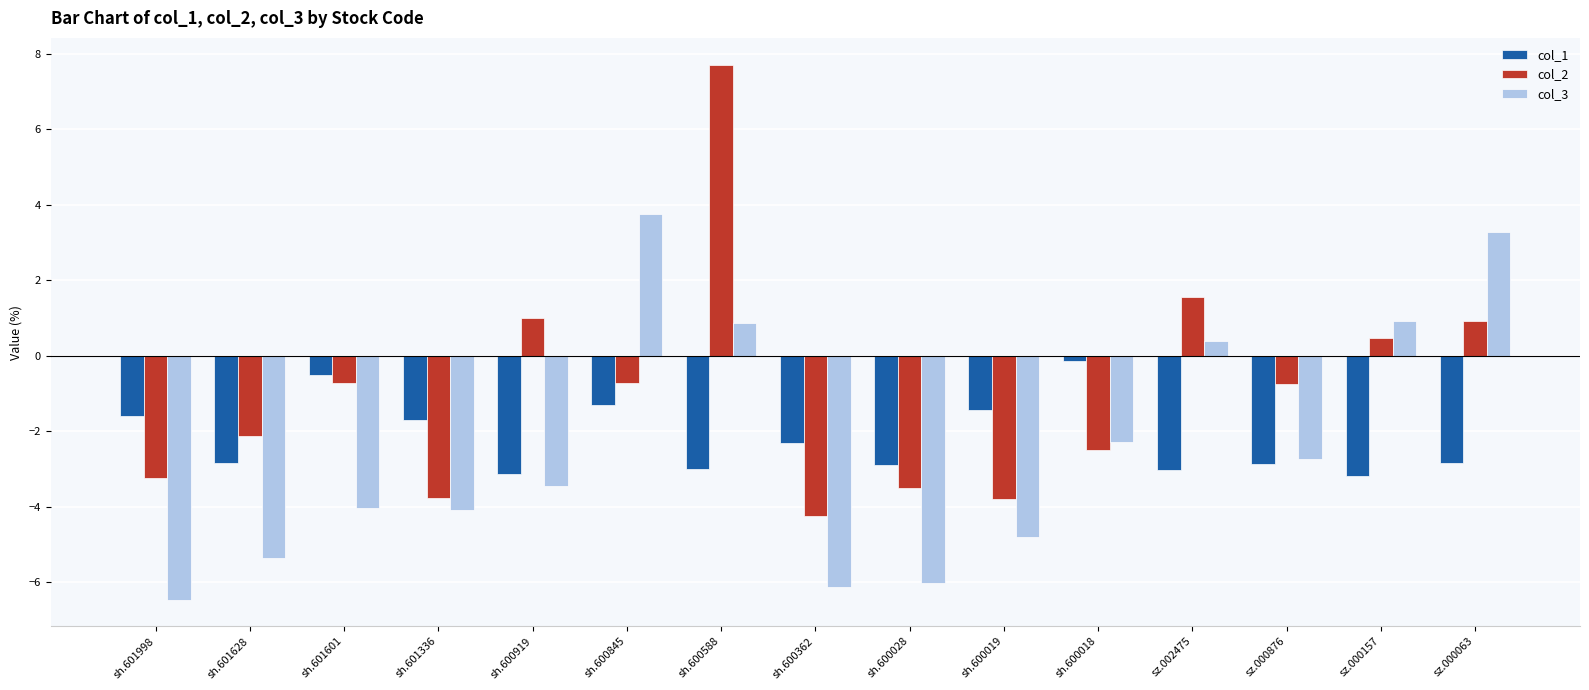

List the series in order of their peak value, highest first.

col_2, col_3, col_1